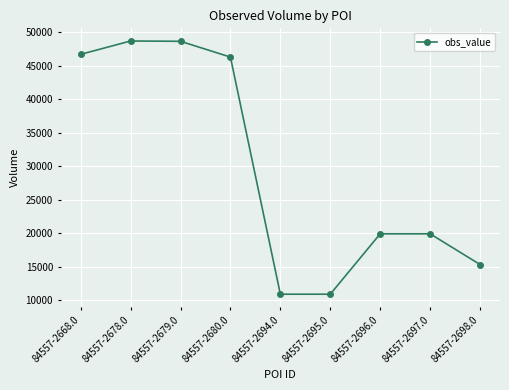

What is the value of the 4th point from the left?

46320